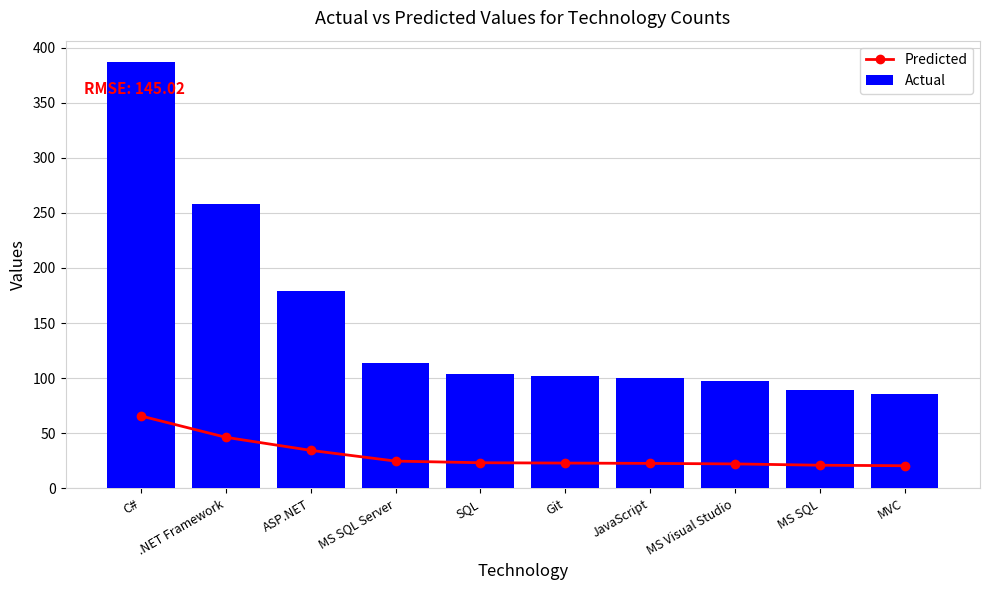

What is the difference between the maximum and minimum values in the Predicted series?

45.1